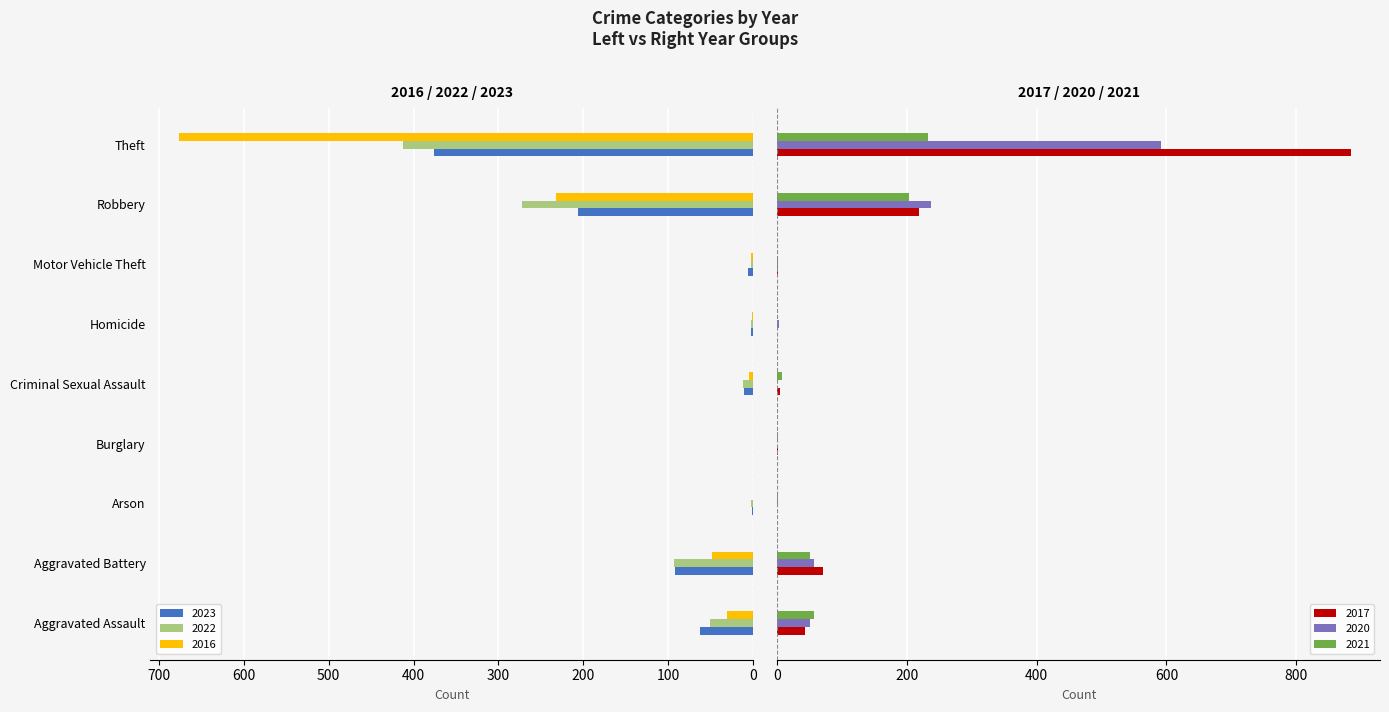

What is the label of the 2nd bar from the right?

Robbery